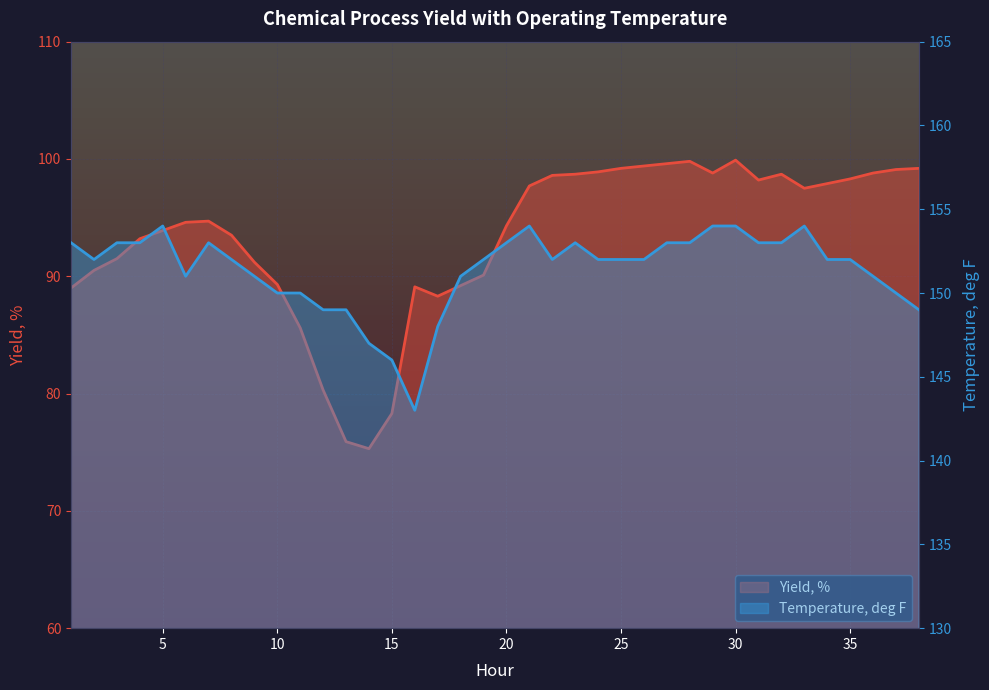

What is the value of the Temperature, deg F point at the 30th from the left?

154.0